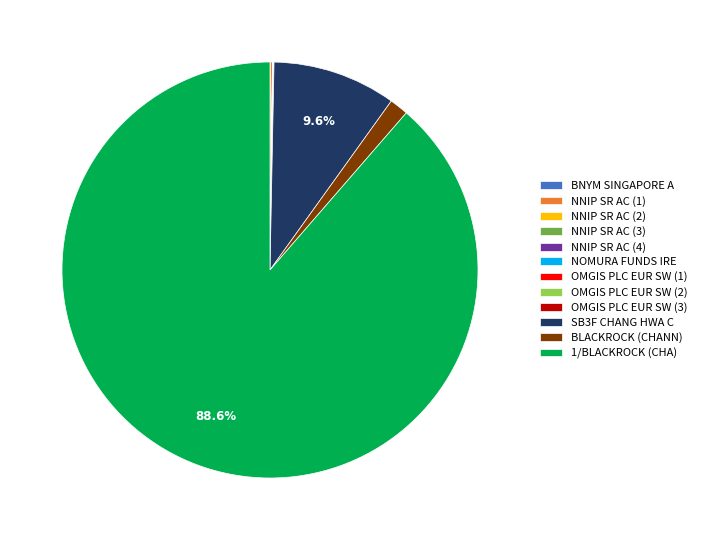

What is the largest slice in the pie chart?

1/BLACKROCK (CHA)